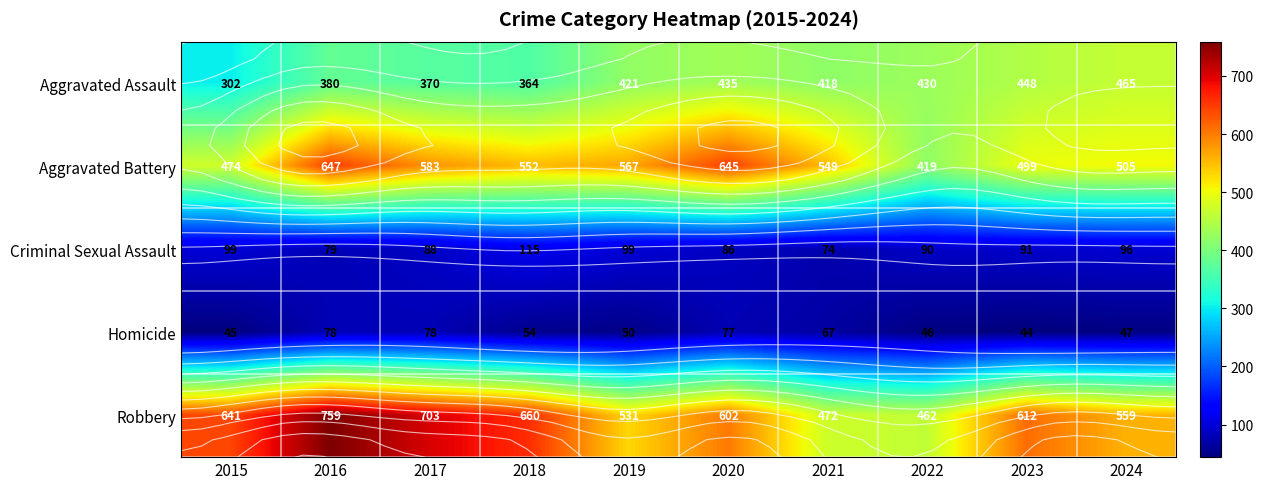

What is the smallest value displayed?

44